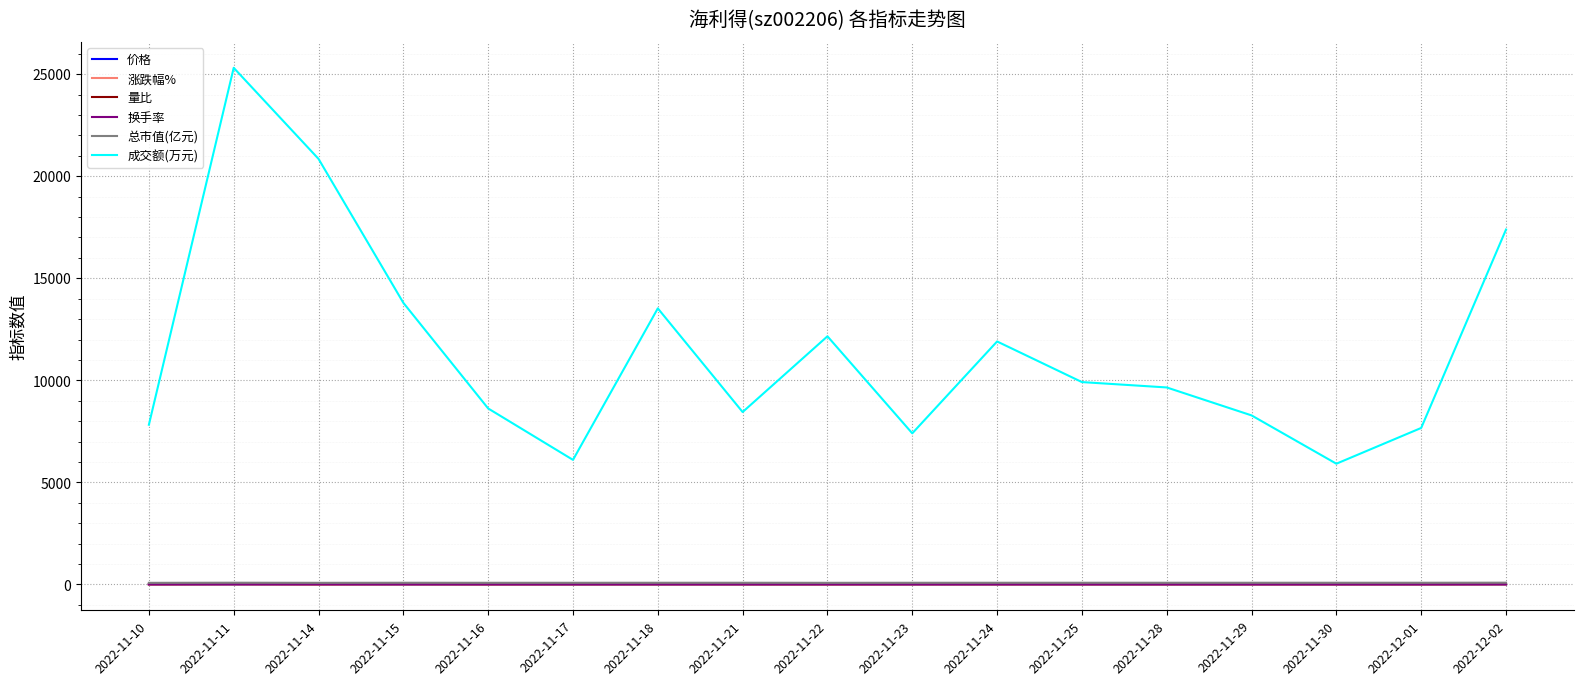

Does the chart display data point markers on the line(s)?

No